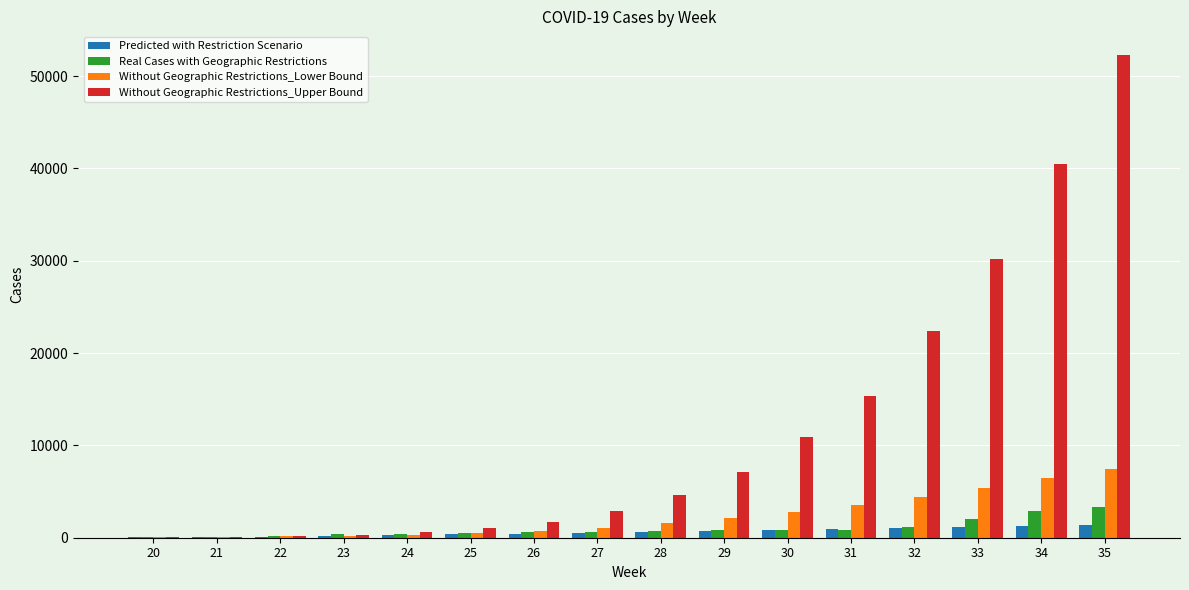

The value of Real Cases with Geographic Restrictions at 30 is 826.0. True or false?

True